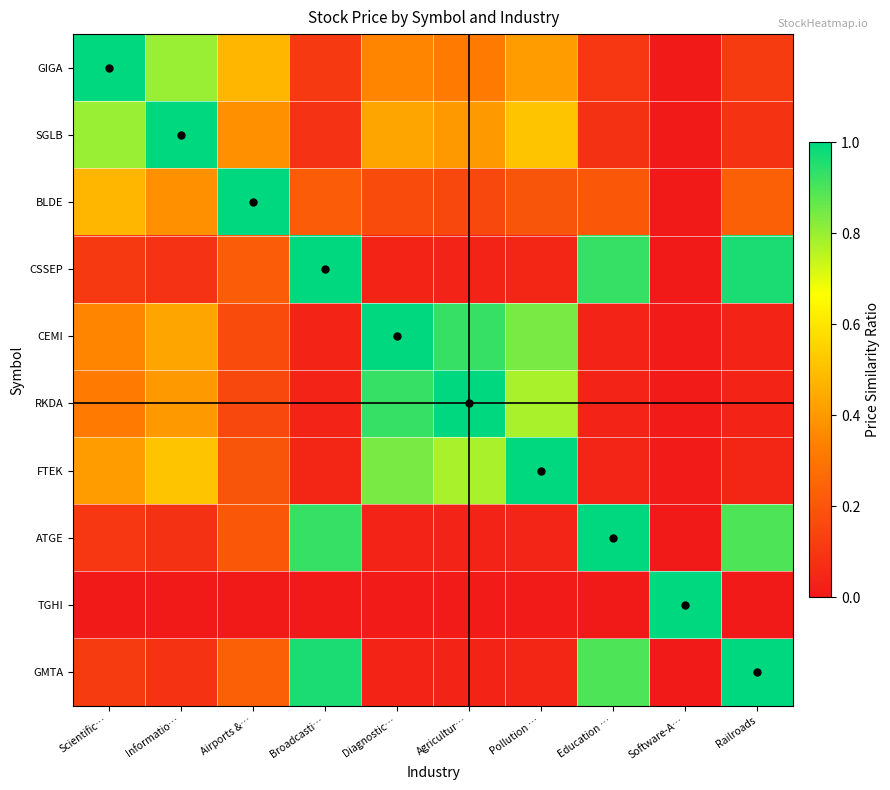

What is the difference between the highest and lowest values at Agricultur…?

1.0